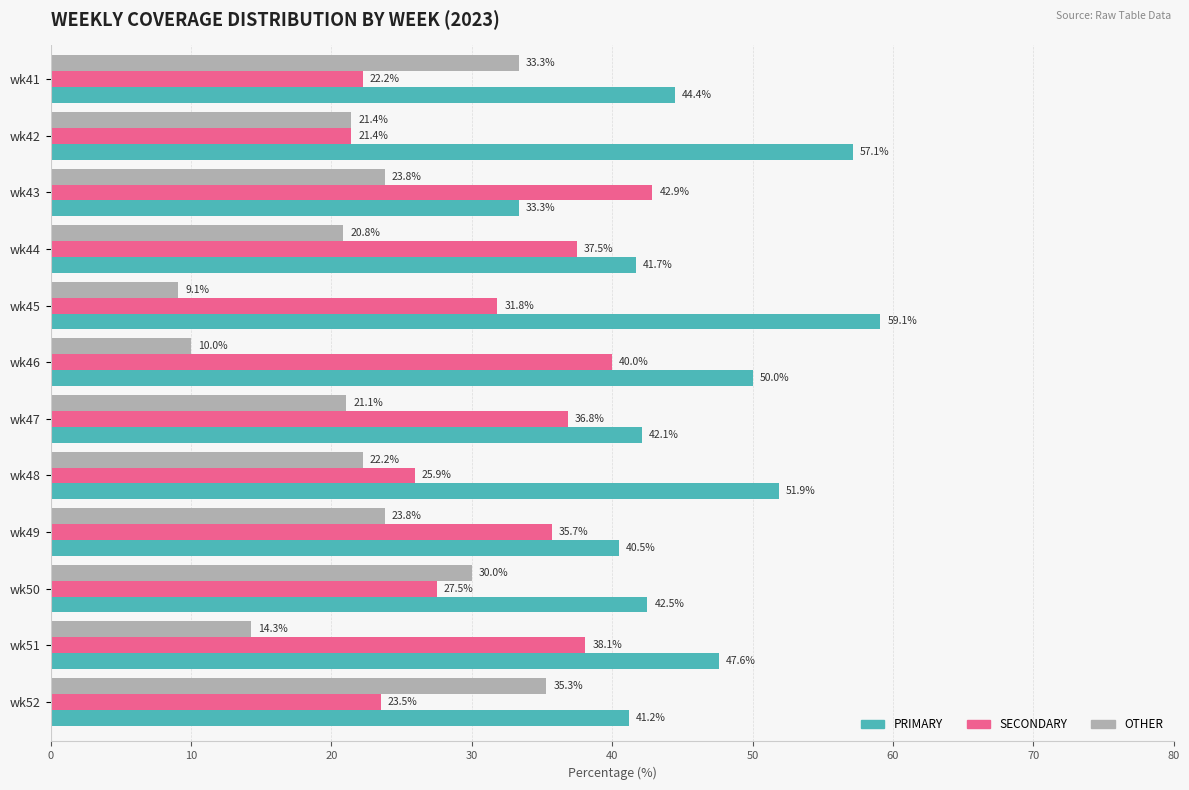

How many data points in PRIMARY are above 44?

6